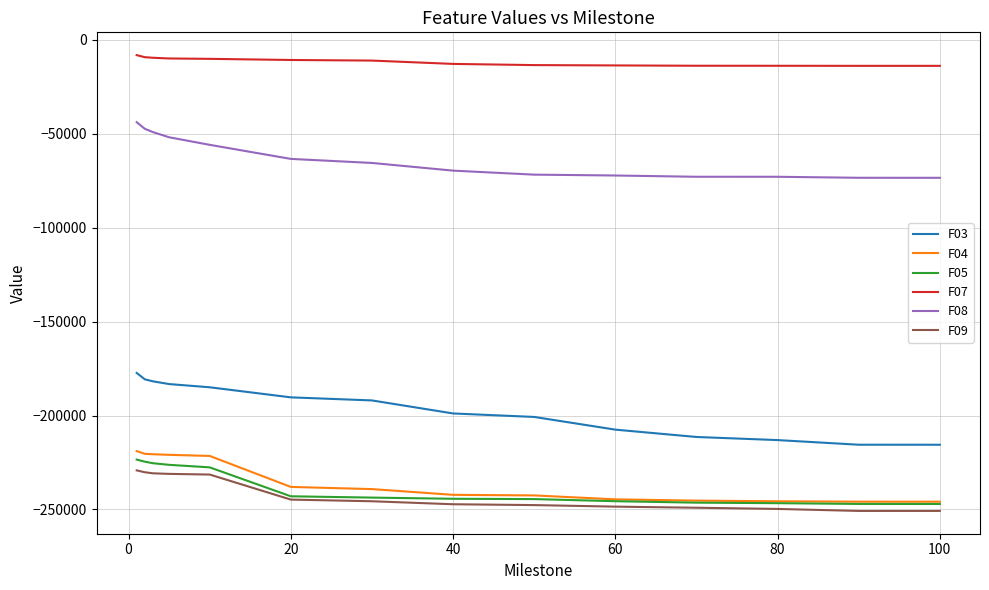

True or false: F07 and F03 cross at least once.

False